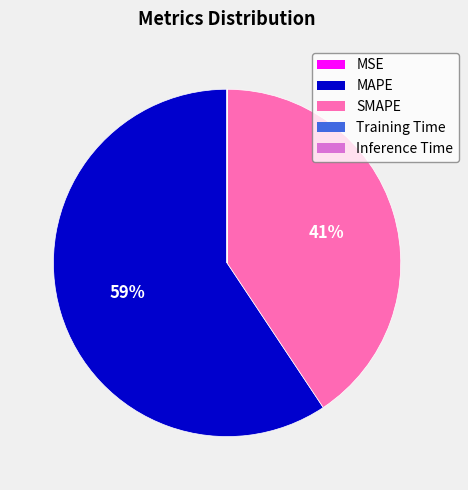

Do MAPE and SMAPE together represent more than half of the pie?

Yes